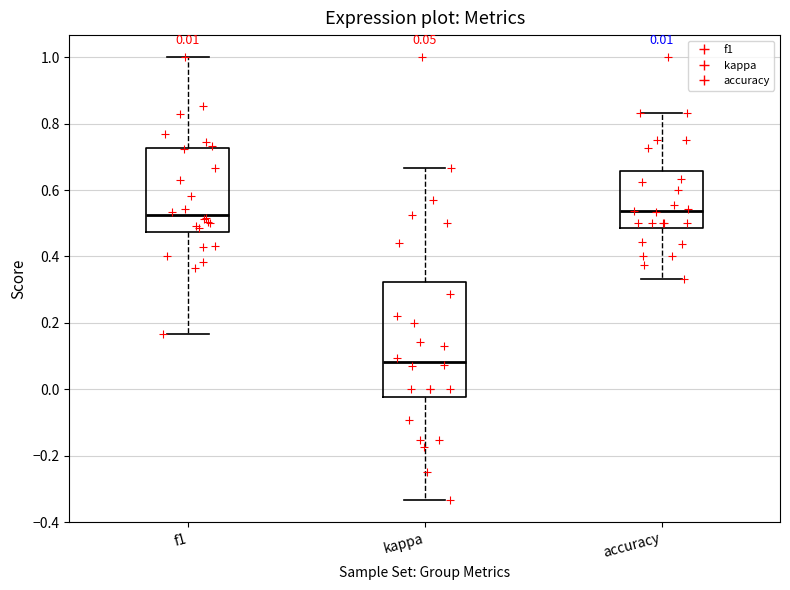

Which box is the tallest, from its lower edge to its upper edge?

kappa